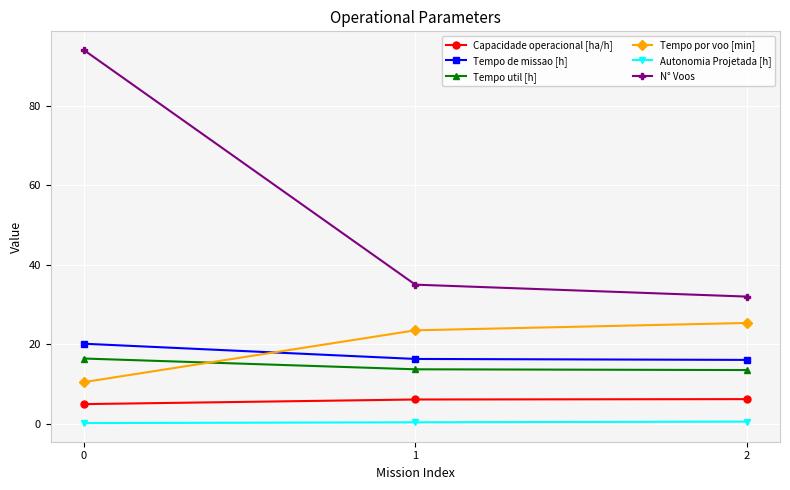

Between 0 and 1, which series saw the biggest shift?

N° Voos